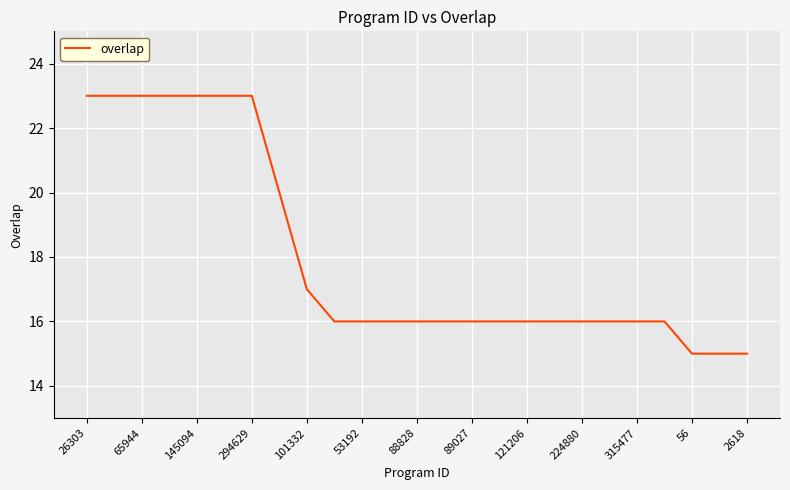

Does the chart have visible grid lines?

Yes